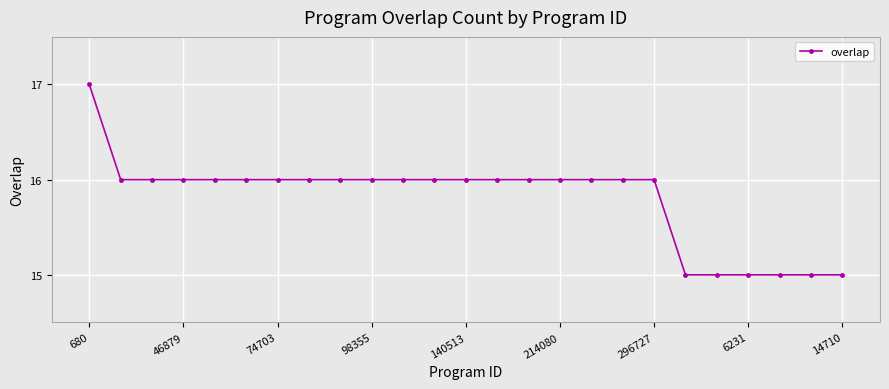

What is the sum of all values?

395